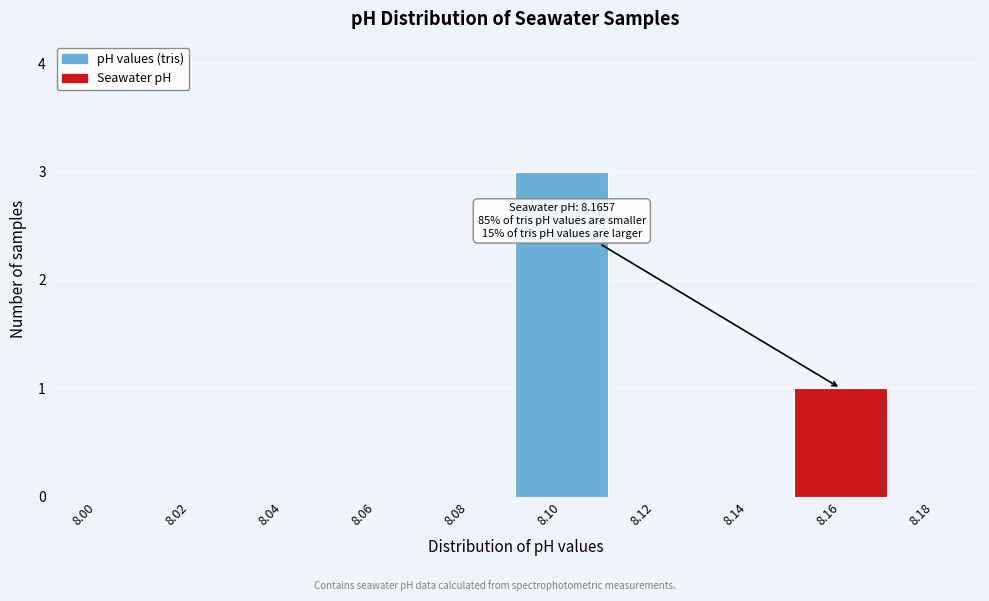

Reading left to right, extract all data points from this chart.

8.00=0	8.02=0	8.04=0	8.06=0	8.08=0	8.10=3	8.12=0	8.14=0	8.16=1	8.18=0